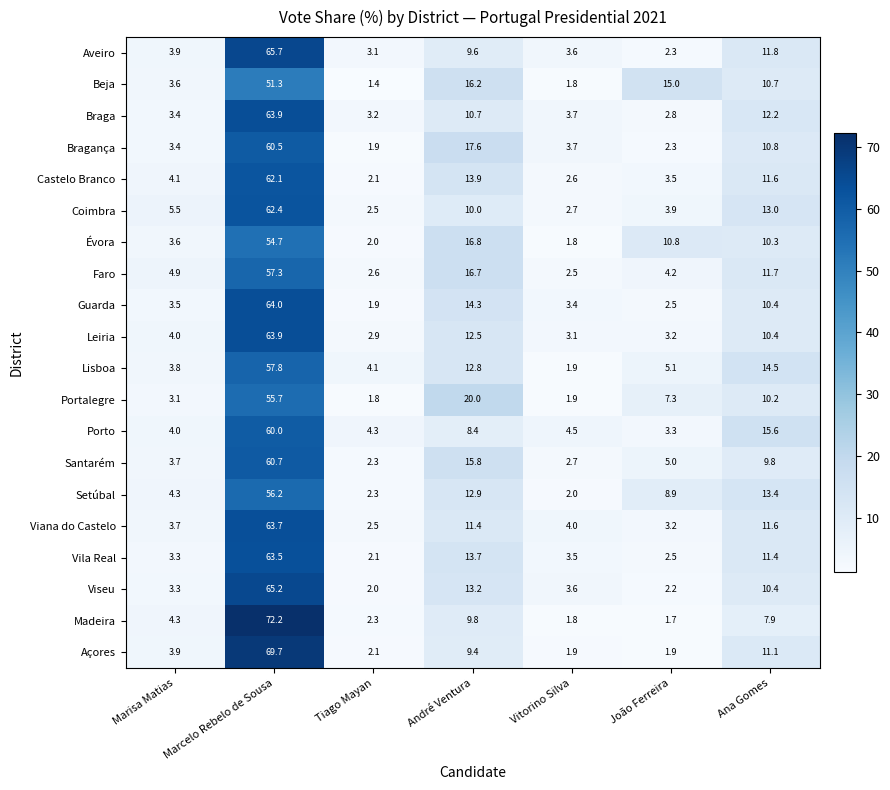

At which category does the chart reach its minimum across all series?

Tiago Mayan